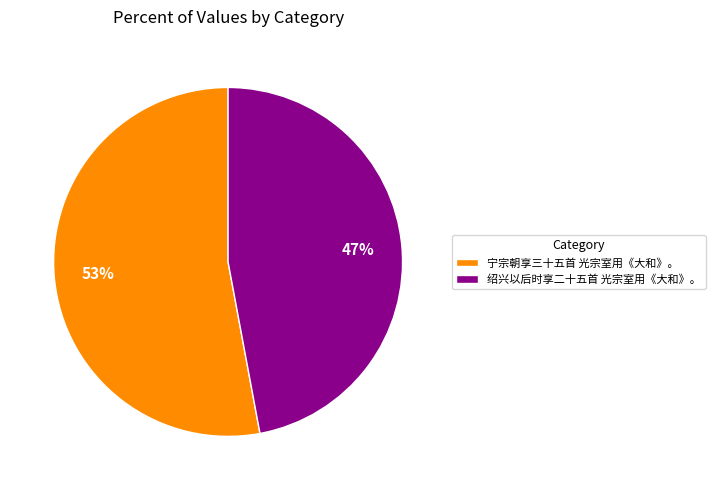

What is the majority slice?

宁宗朝享三十五首 光宗室用《大和》。